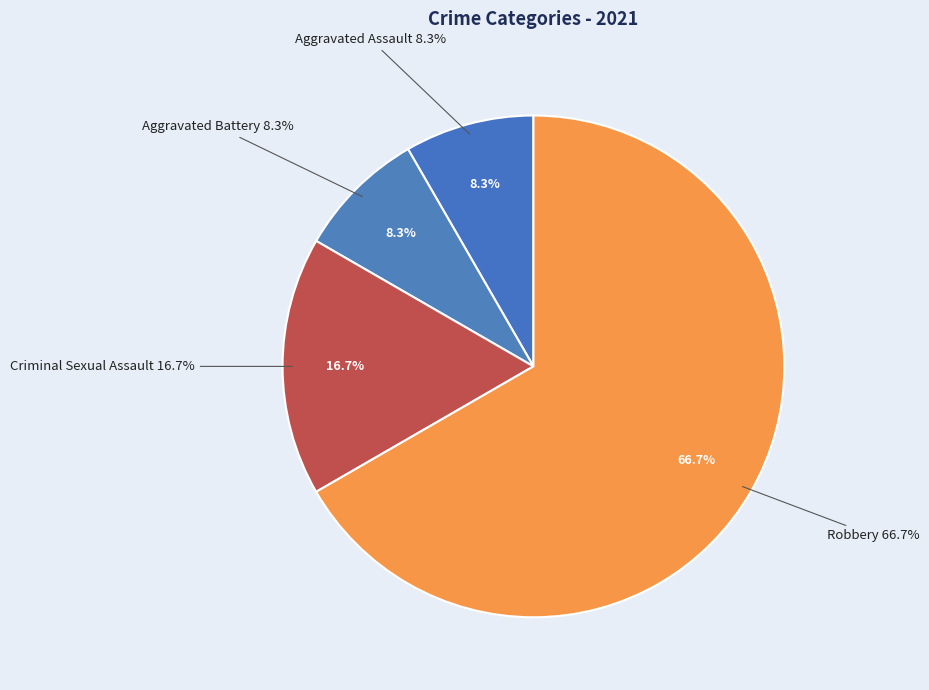

Is there a majority slice in this chart?

Yes